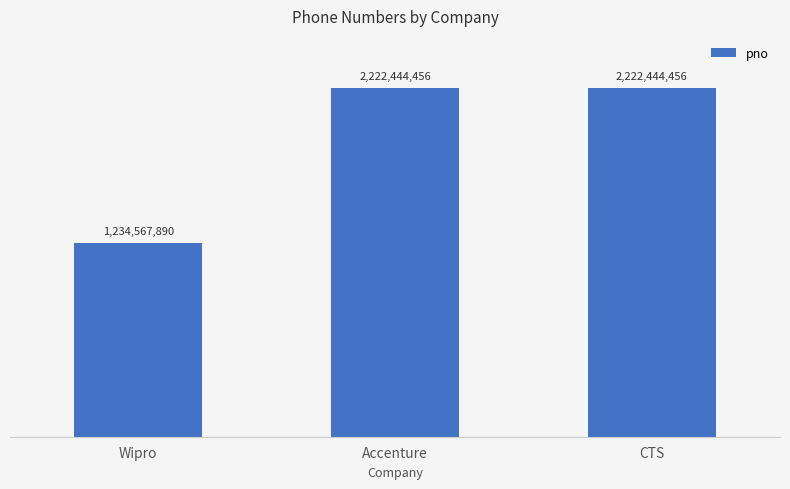

Does the chart contain any negative values?

No